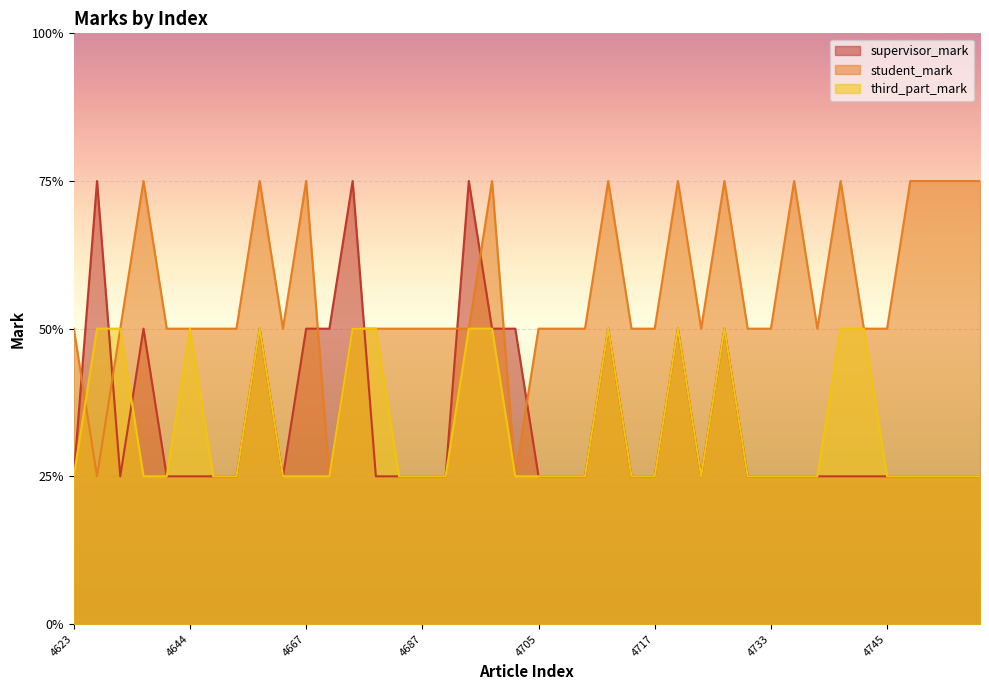

The value of supervisor_mark at 4687 is 1. True or false?

True